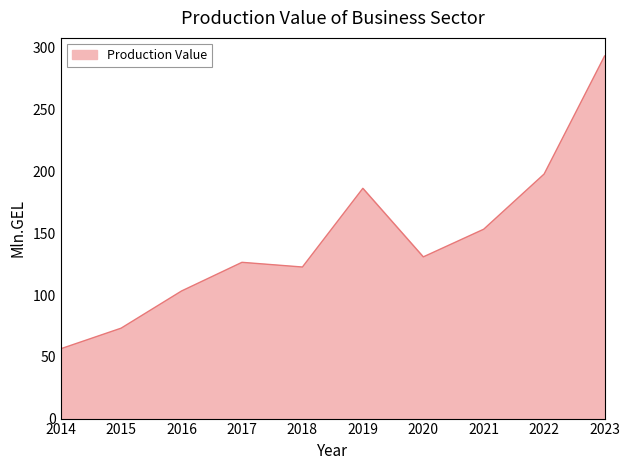

The chart shows a value of 56.5 at 2014. True or false?

True